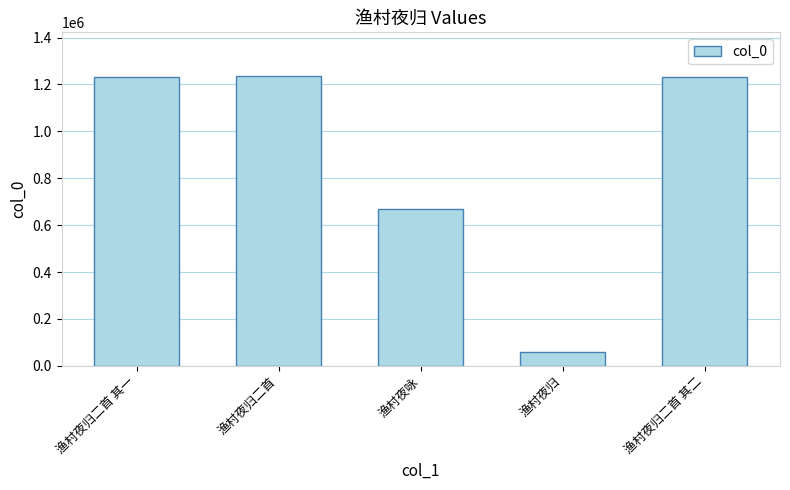

Read the value at 渔村夜归, to the nearest 100.

59700